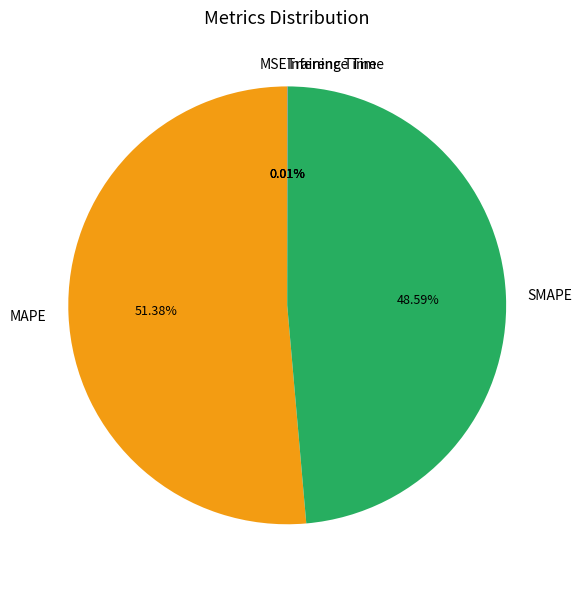

To the nearest percent, what is the difference between the largest and smallest slice percentages?

51%